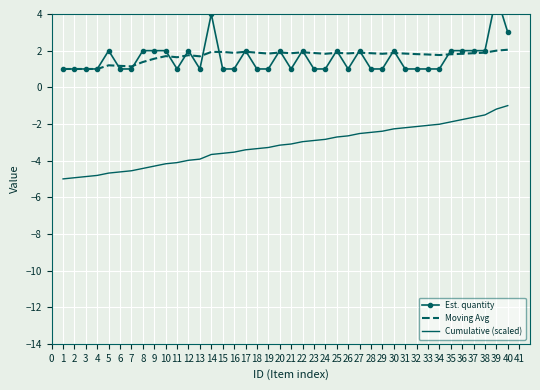

The Moving Avg series shows 1.8 at 33. True or false?

True